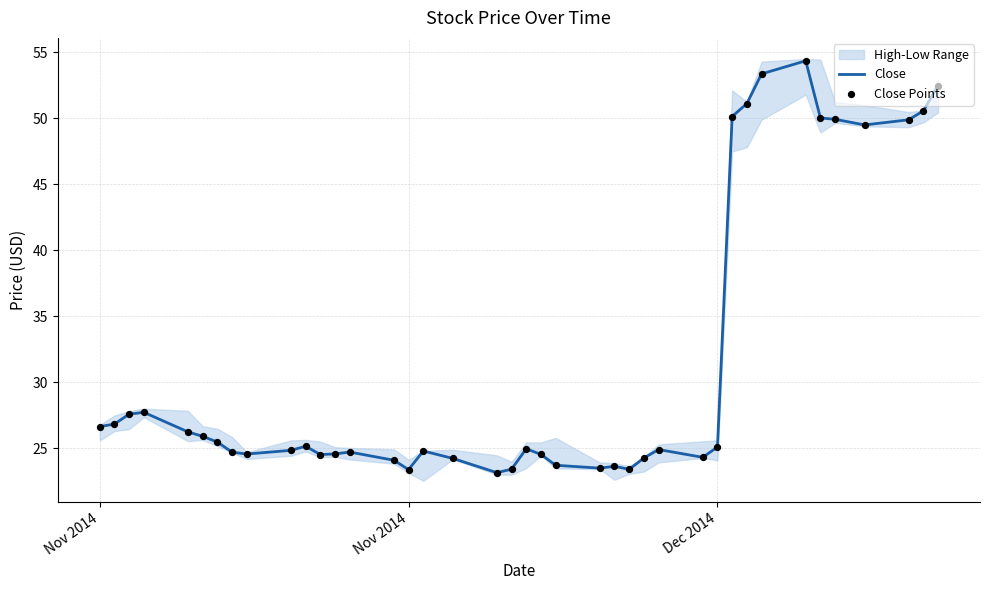

Is the value of Close Points at 3 greater than the value of Close at 9?

Yes